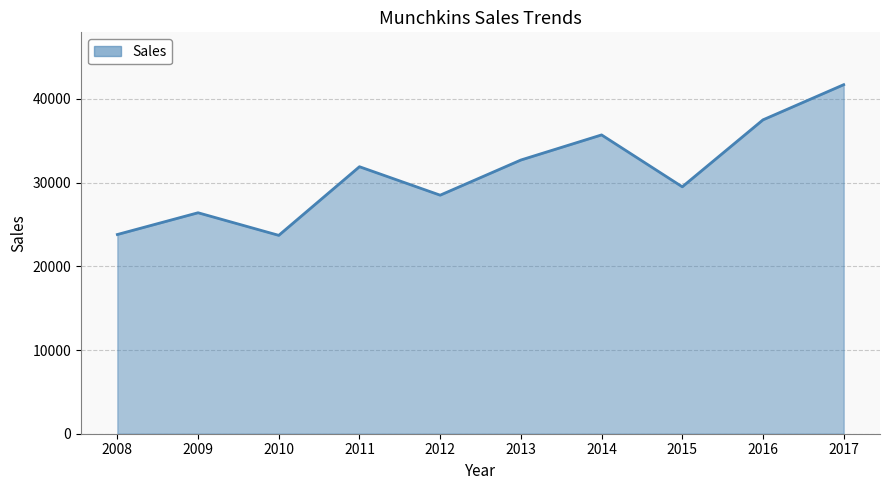

What is the change in value from 2010 to 2017?

+18000